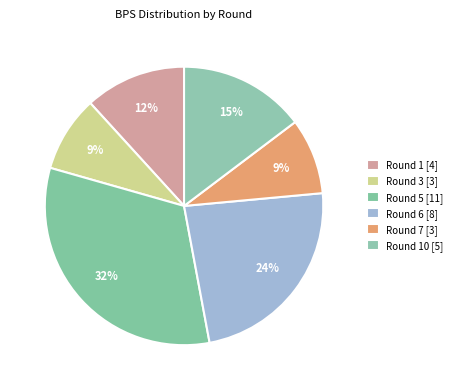

How many segments does this pie chart have?

6